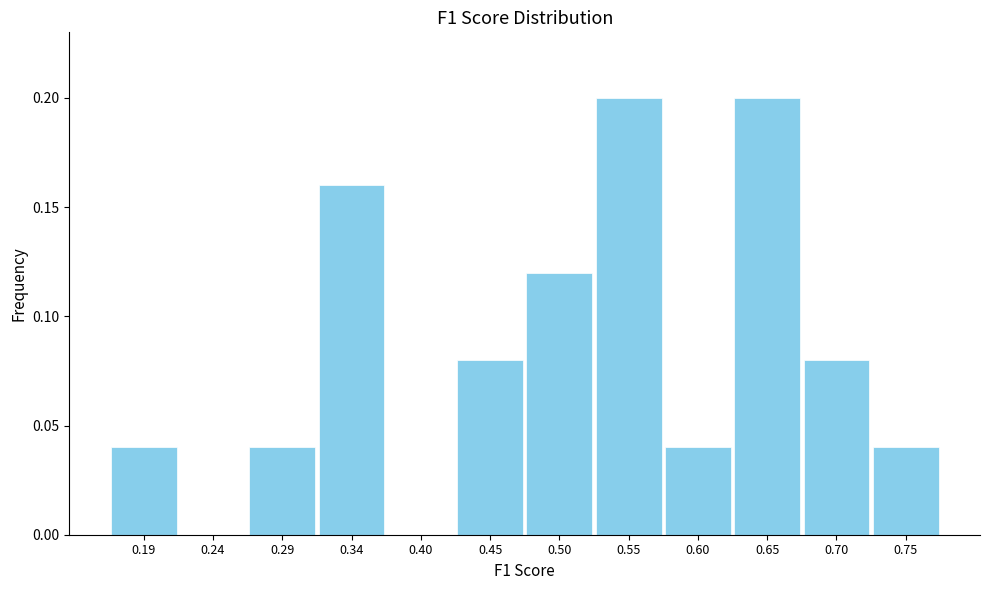

Reading left to right, transcribe this chart: for each bar, give the range it covers on the x-axis and its height. Neither the bar edges nor the heights are printed on the chart, so give them approximately, as read against the axes.

0.17 to 0.22: 0.04
0.22 to 0.27: 0
0.27 to 0.32: 0.04
0.32 to 0.37: 0.16
0.37 to 0.42: 0
0.42 to 0.47: 0.08
0.47 to 0.52: 0.12
0.52 to 0.57: 0.20
0.57 to 0.63: 0.04
0.63 to 0.68: 0.20
0.68 to 0.73: 0.08
0.73 to 0.78: 0.04